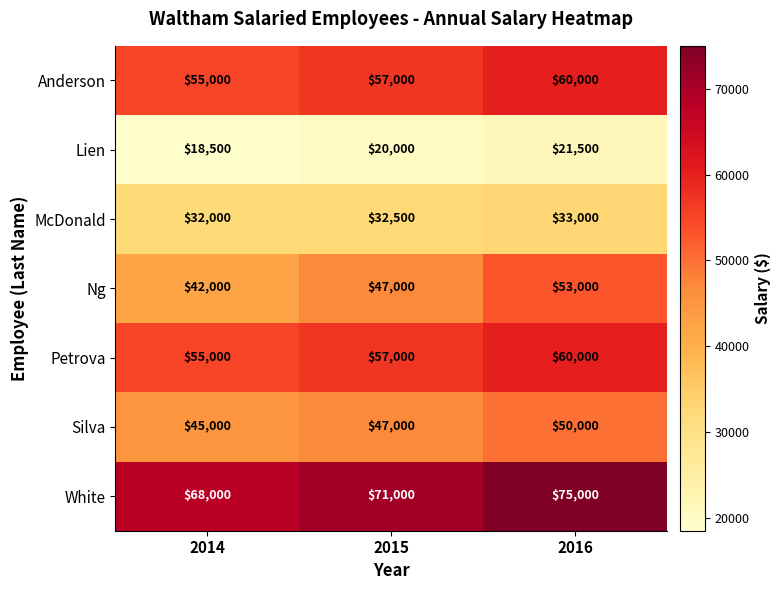

Is the value of Lien at 2015 greater than the value of McDonald at 2014?

No